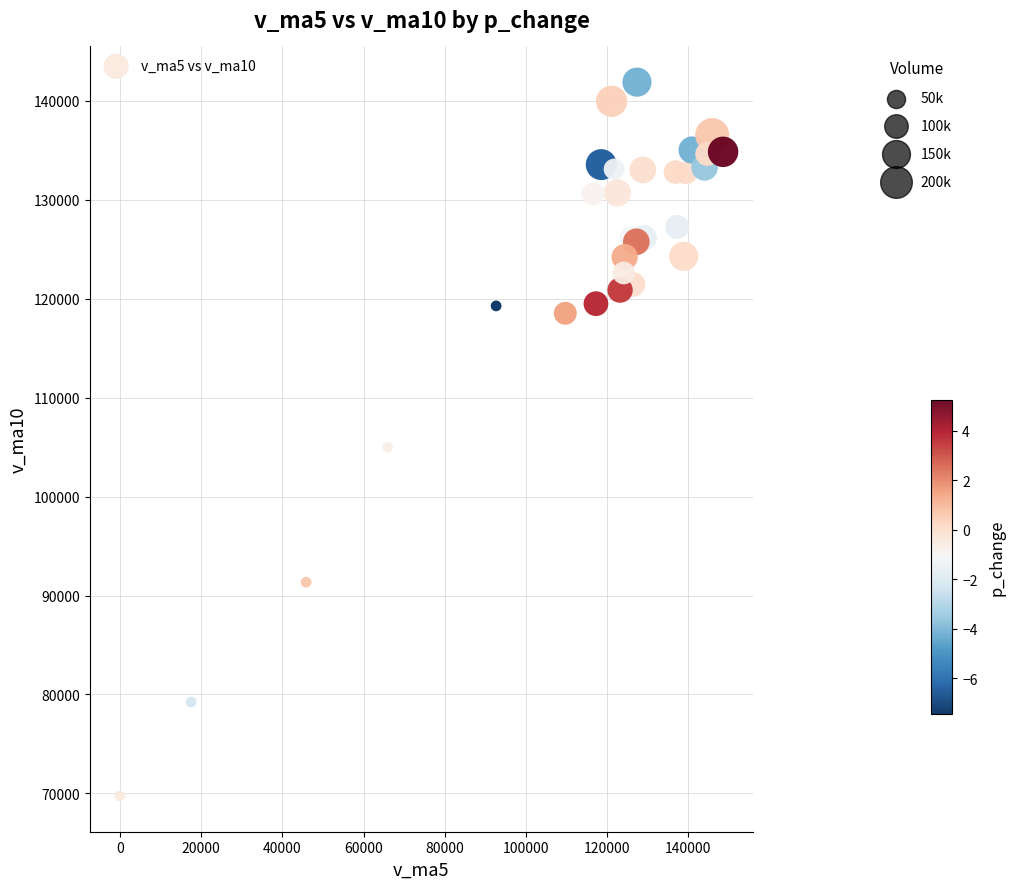

What Y value in the scatter plot is closest to 105816?

104973.8